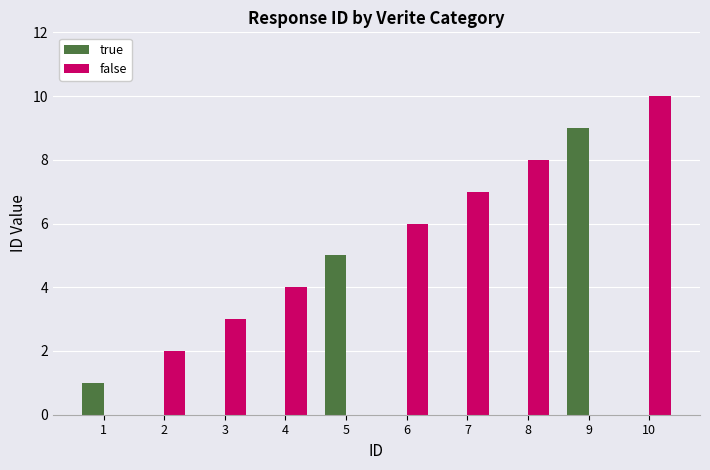

The value of true at 7 is -4. True or false?

False